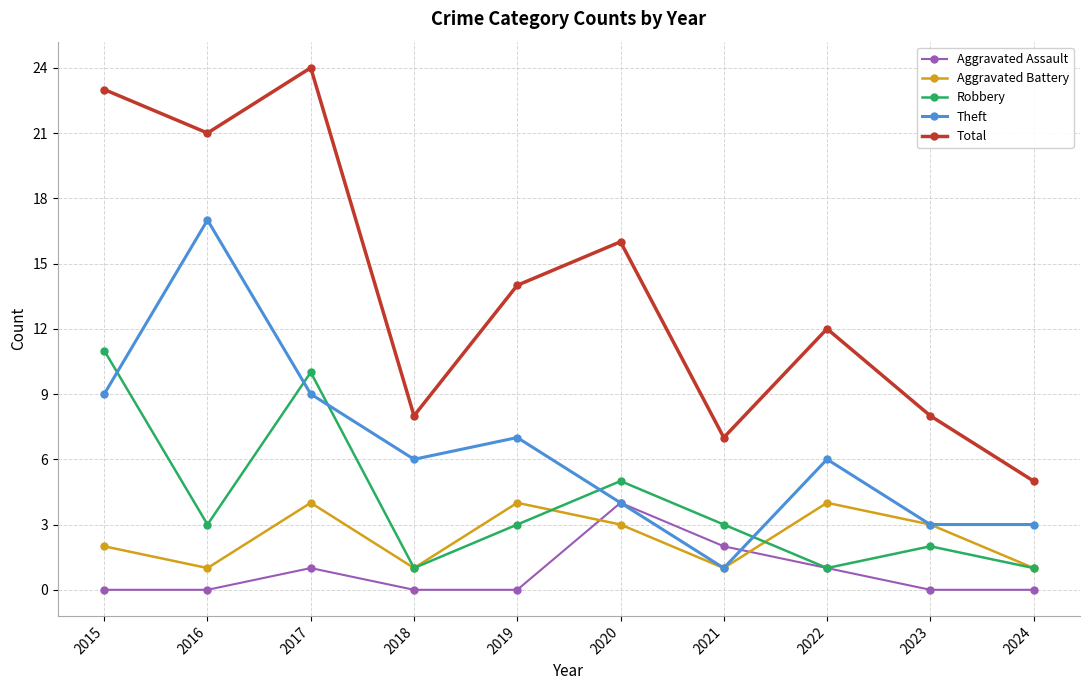

What is the total value across all series at 2018?

16